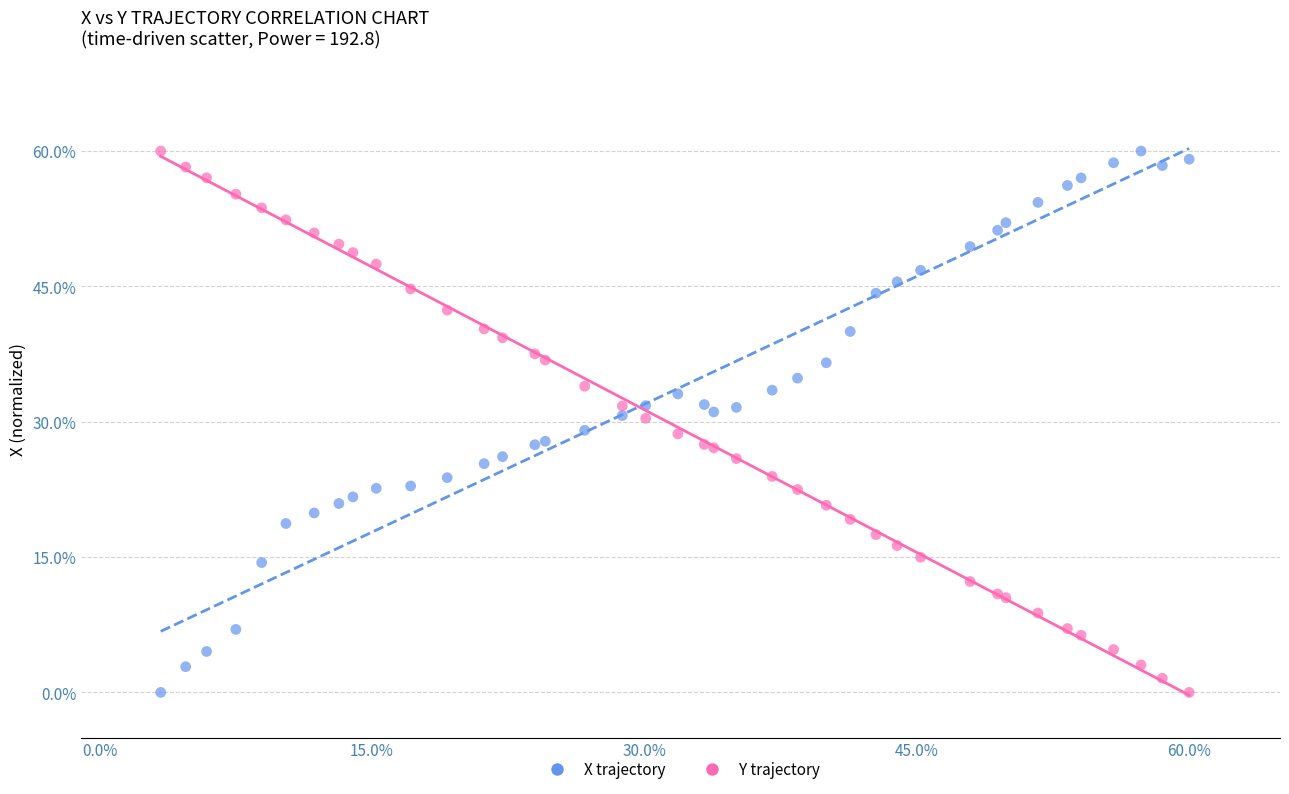

What is the X range (max minus min) for the scatter plot?

56.6